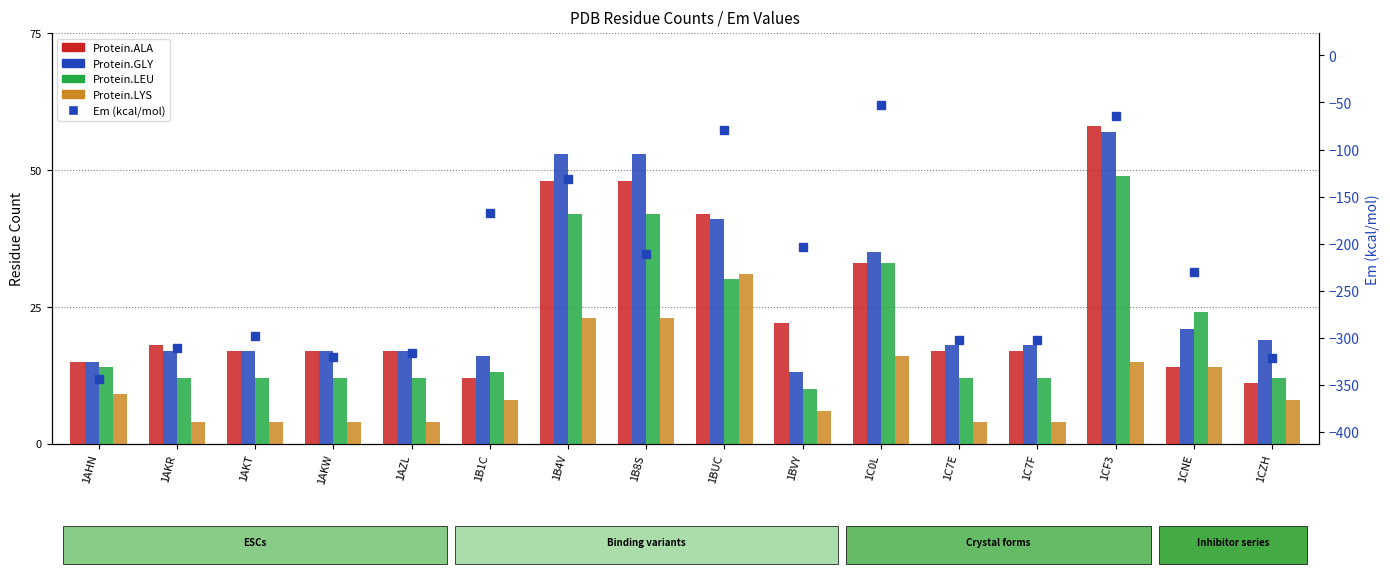

How many groups of bars are there?

16